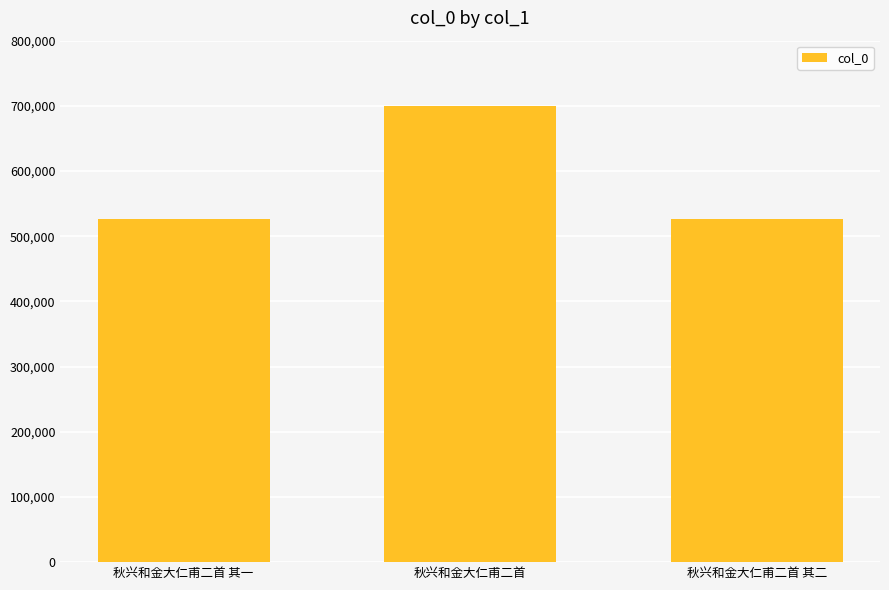

What is the smallest value displayed?

525966